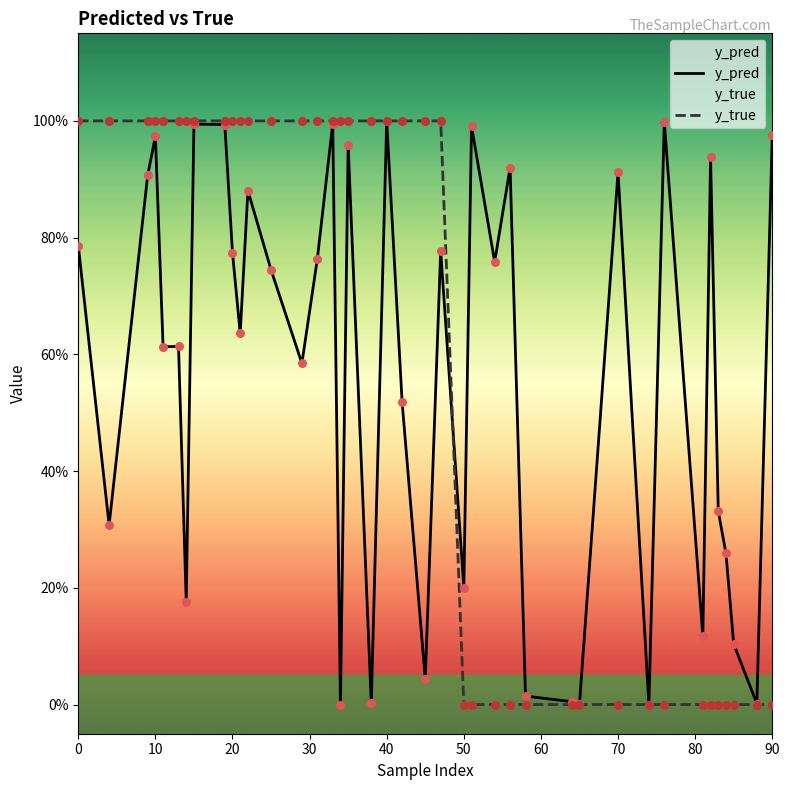

At how many categories does at least one series exceed 0?

40